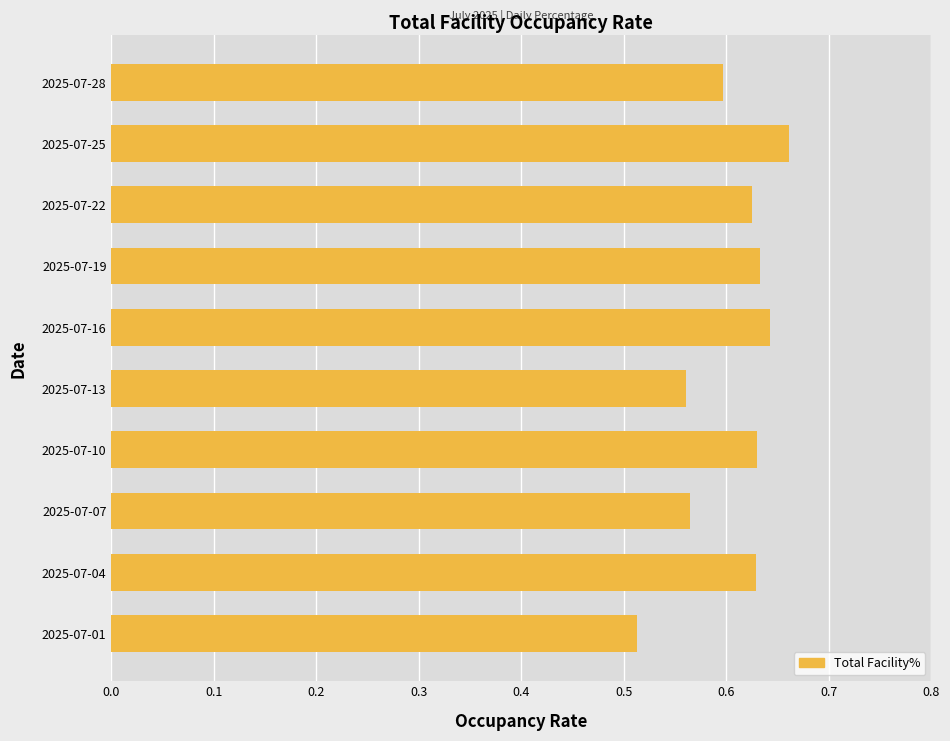

What is the sum of all values?

6.1